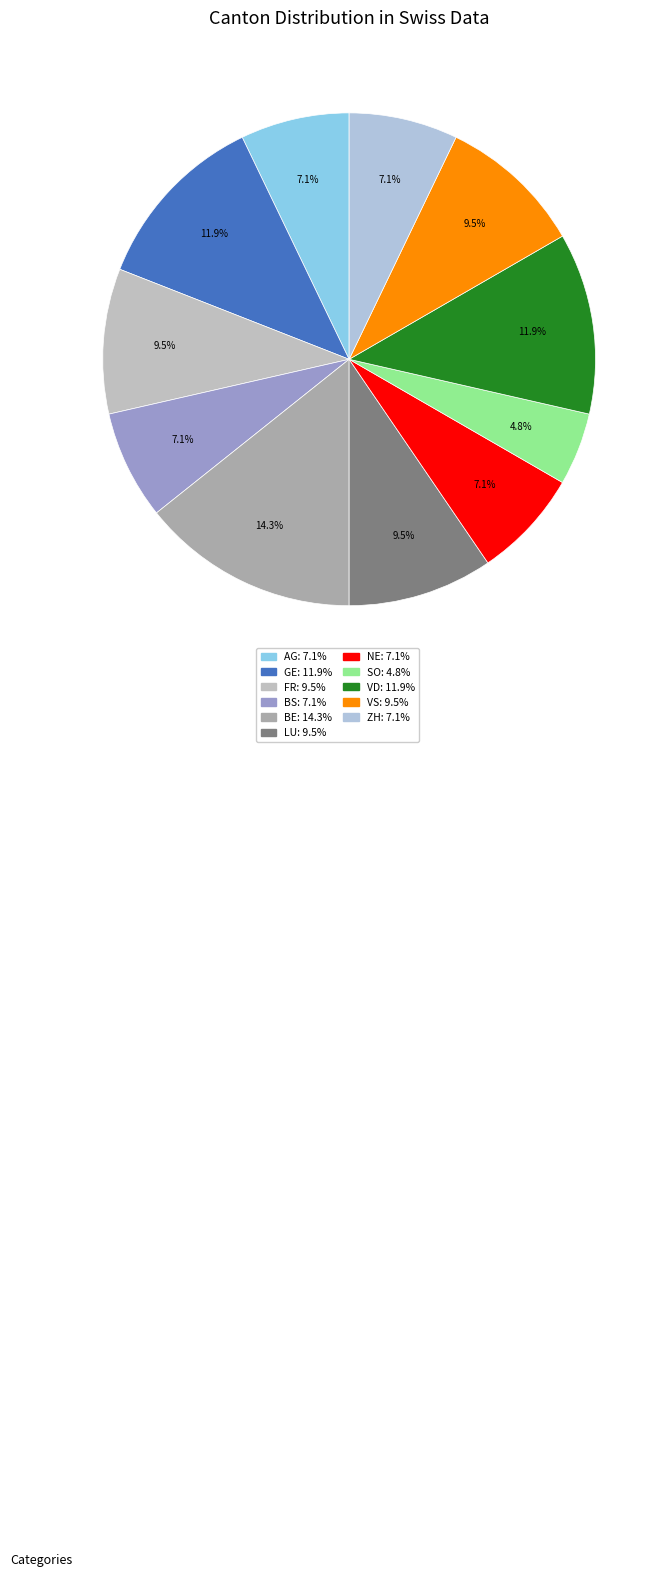

The AG slice represents 7% of the pie. True or false?

True